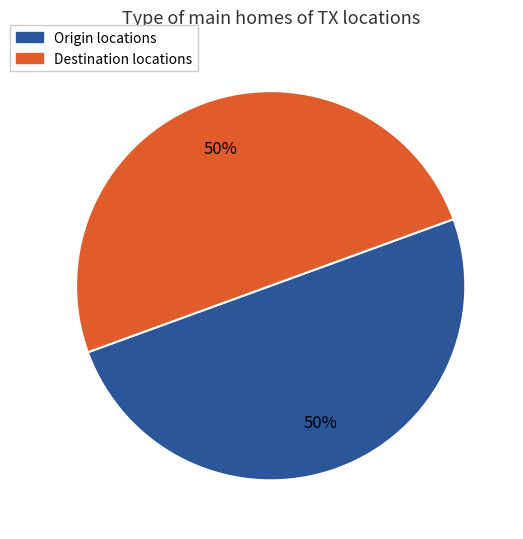

To the nearest percent, what portion does Origin represent?

50%